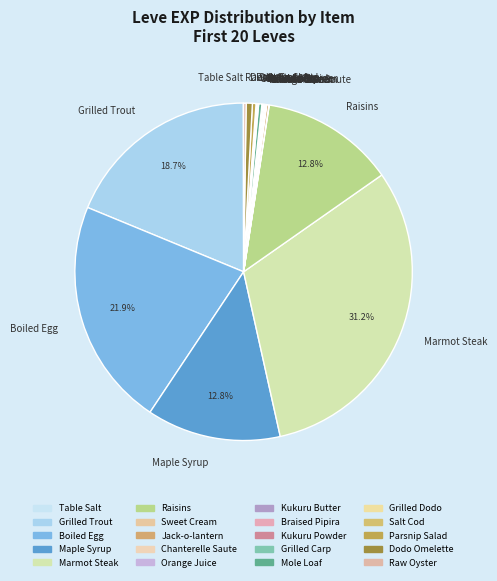

Does any single category account for the majority?

No